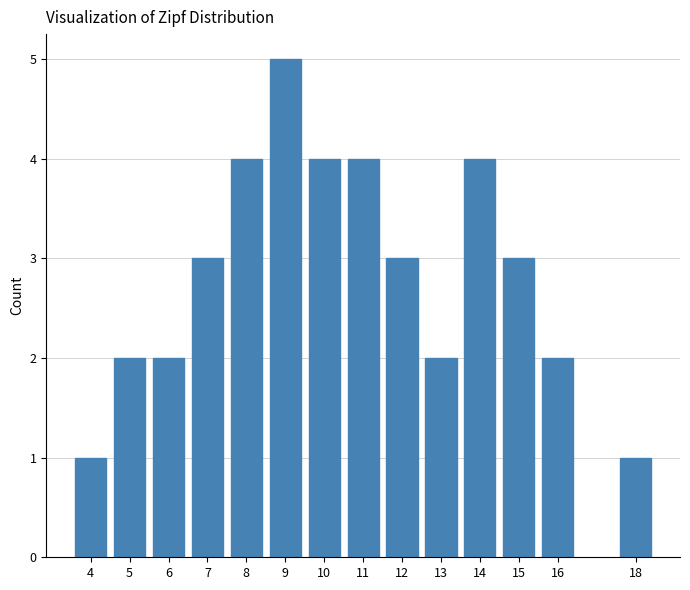

Reading left to right, extract all data points from this chart.

4=1	5=2	6=2	7=3	8=4	9=5	10=4	11=4	12=3	13=2	14=4	15=3	16=2	18=1